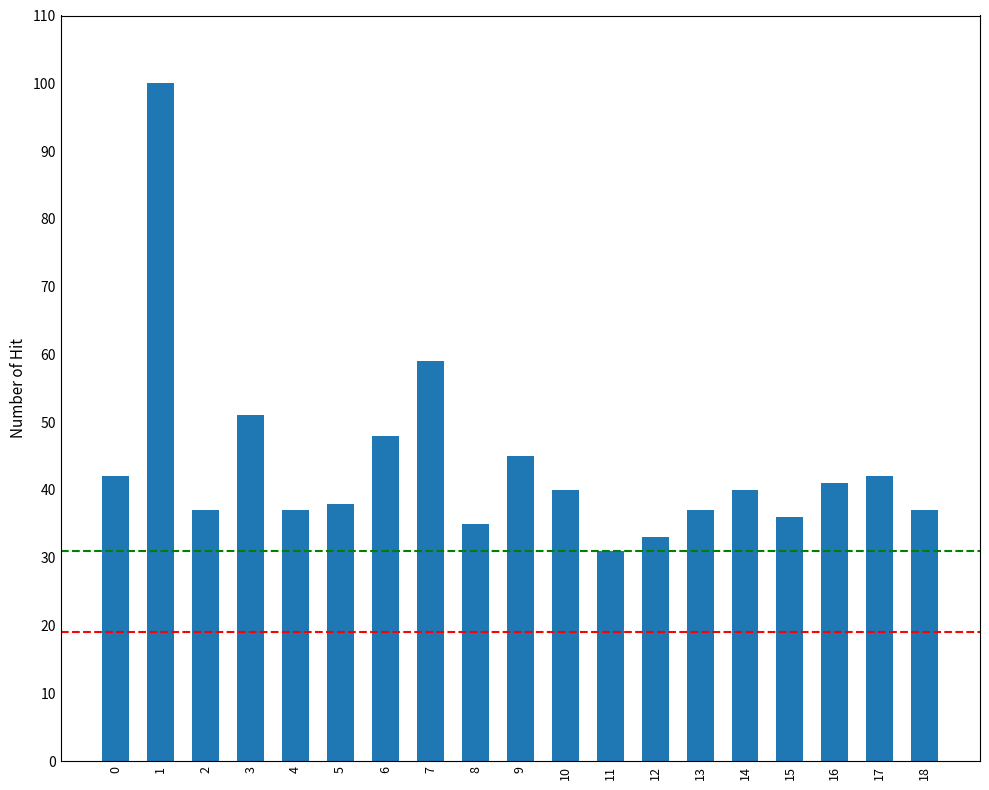

Reading right to left, transcribe all the data shown in this chart.

37	42	41	36	40	37	33	31	40	45	35	59	48	38	37	51	37	100	42